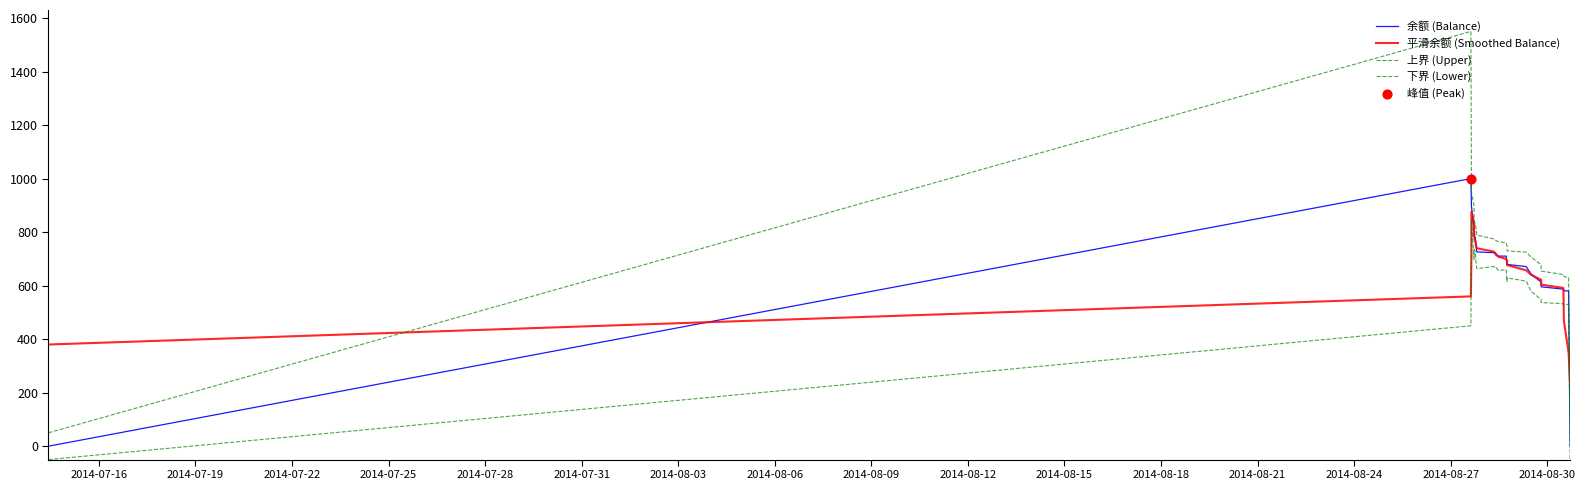

Is this an area chart (filled region under the line)?

No